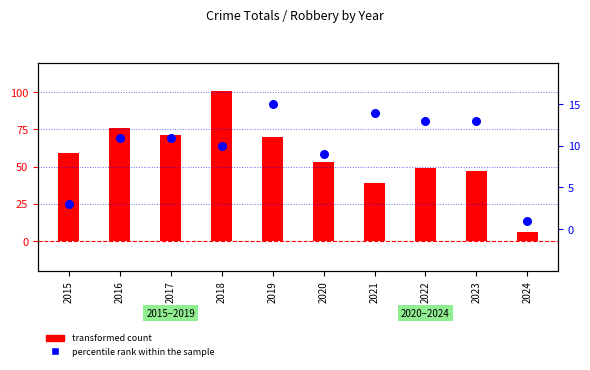

Which series has the largest total across all categories?

transformed count